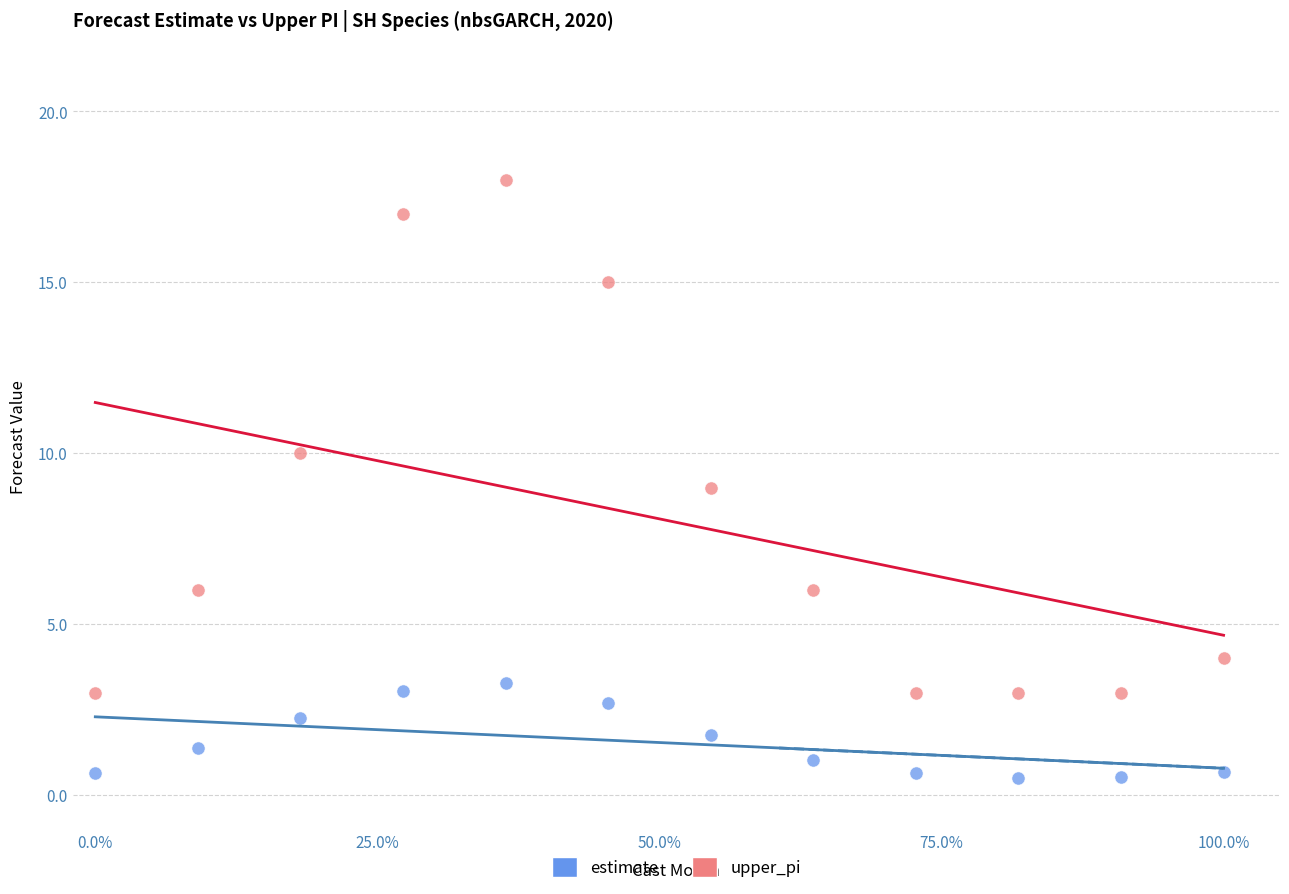

Which series contains the lowest Y value?

estimate